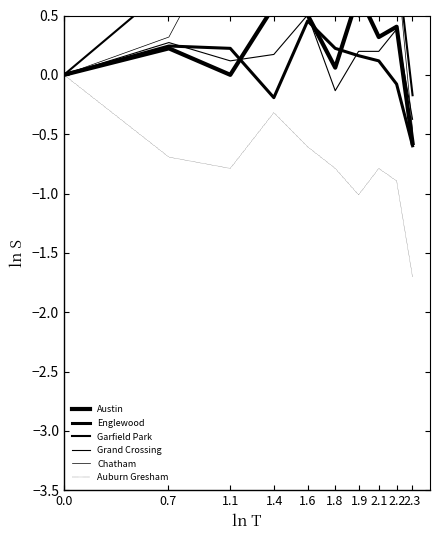

Is it true that Grand Crossing equals 0.3 at 2.1?

False